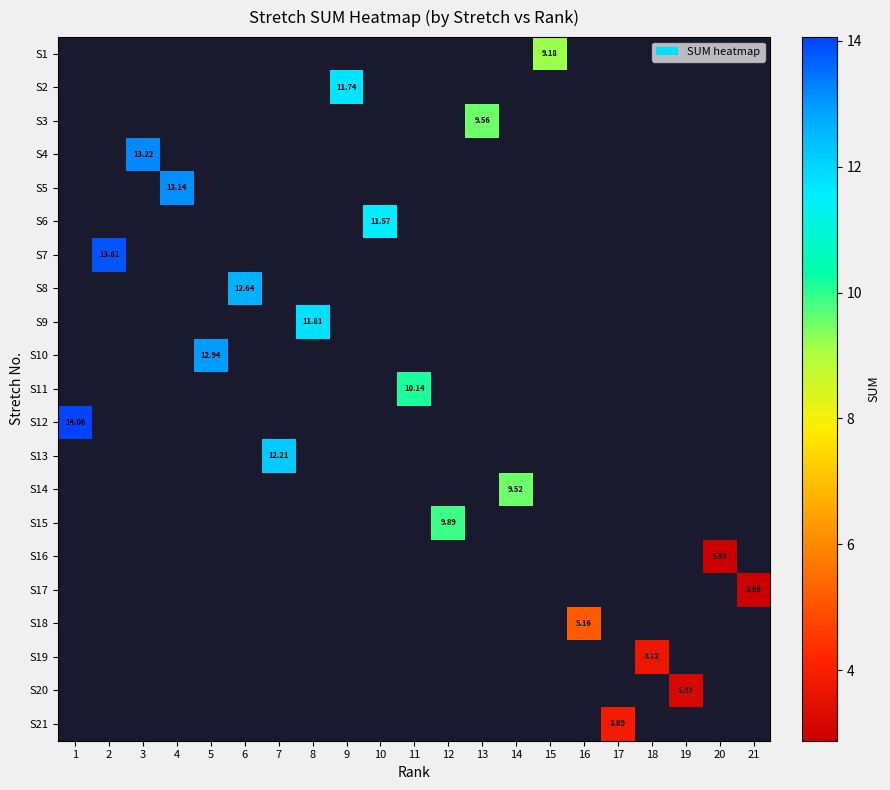

What is the smallest value displayed?

2.9